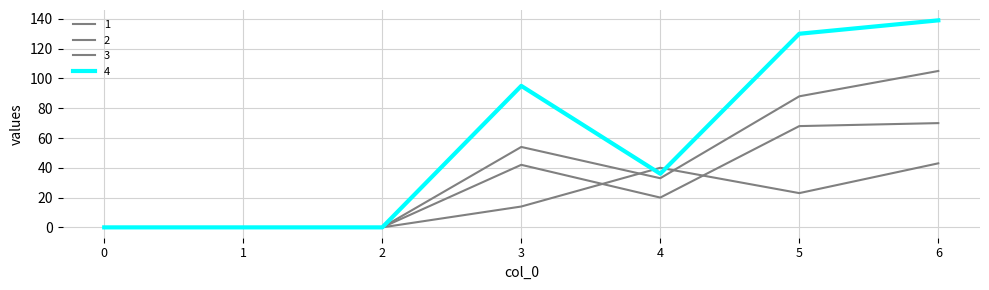

Where does the 1 series first go above 33?

3